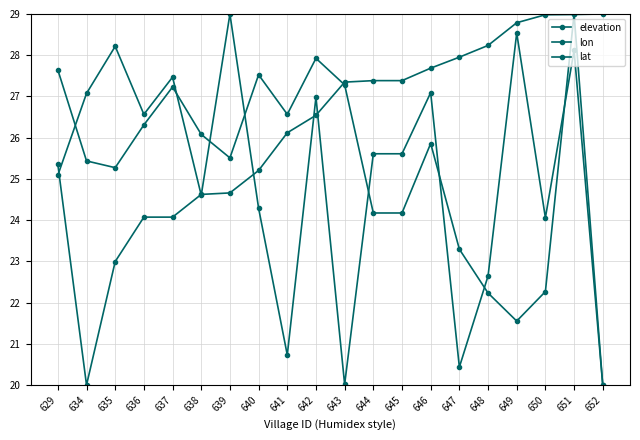

Does the chart have visible grid lines?

Yes